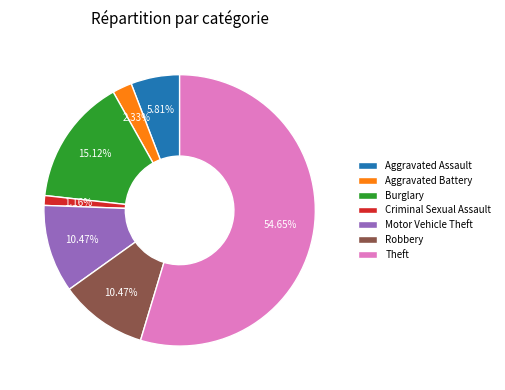

True or false: Theft accounts for 44% of the total.

False